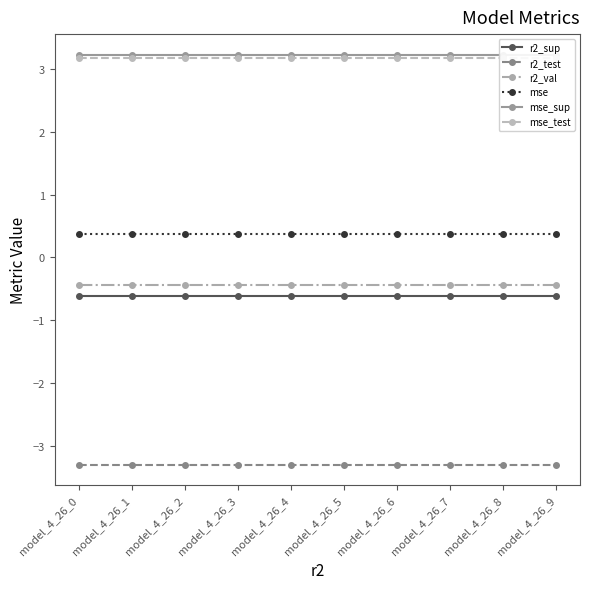

How many lines are shown in the chart?

6